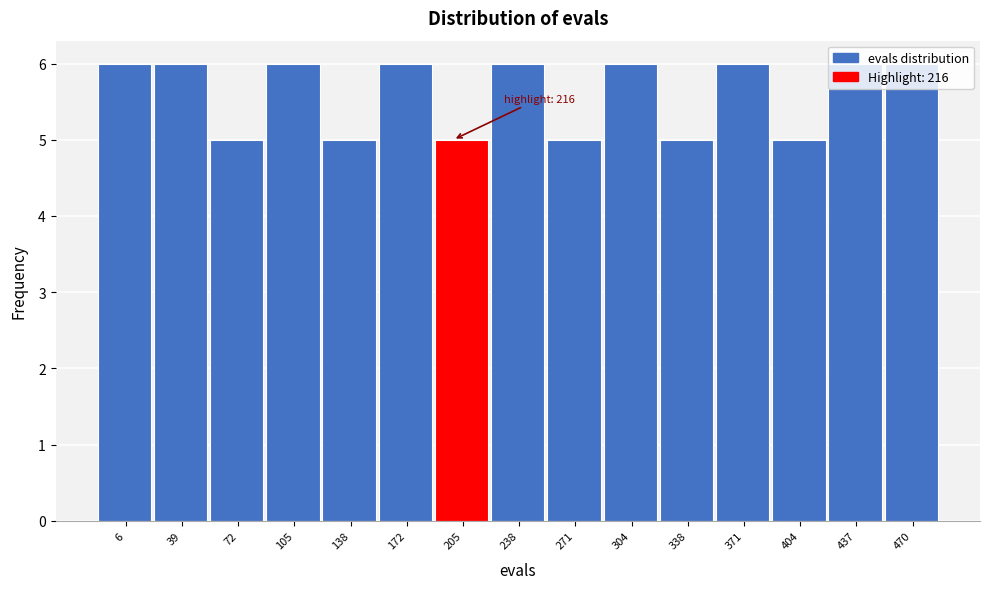

What is the smallest value displayed?

5